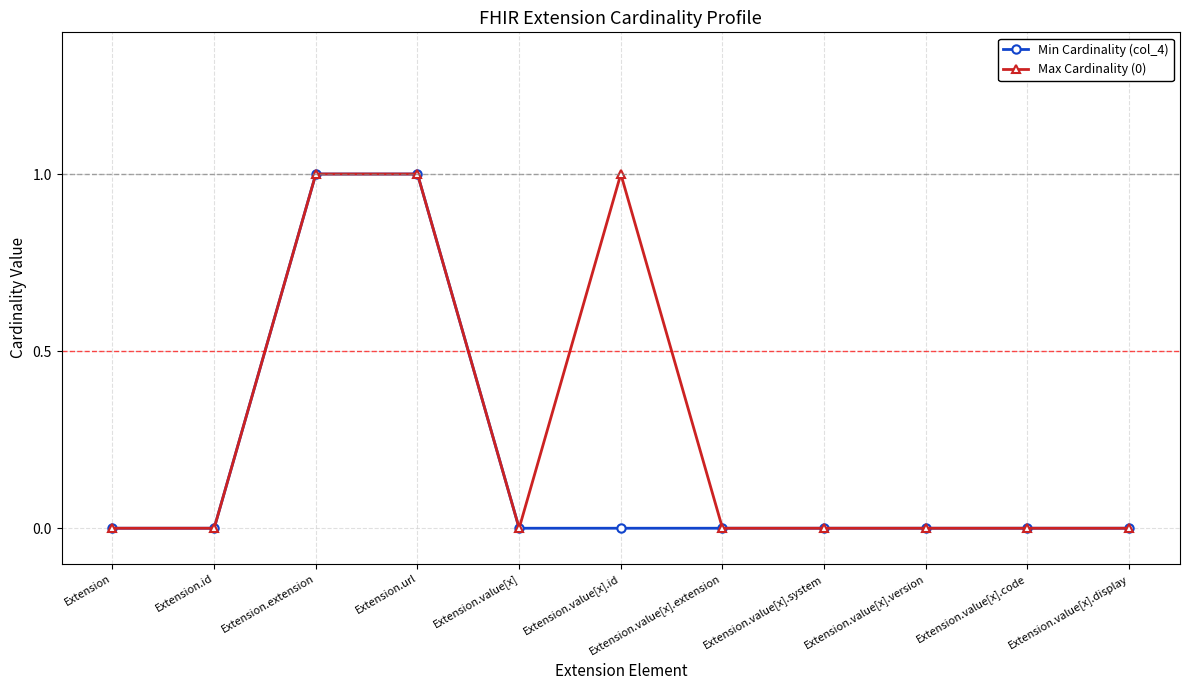

Reading left to right, what are all the values shown in this chart?

Min Cardinality (col_4): 0	0	1	1	0	0	0	0	0	0	0
Max Cardinality (0): 0	0	1	1	0	1	0	0	0	0	0